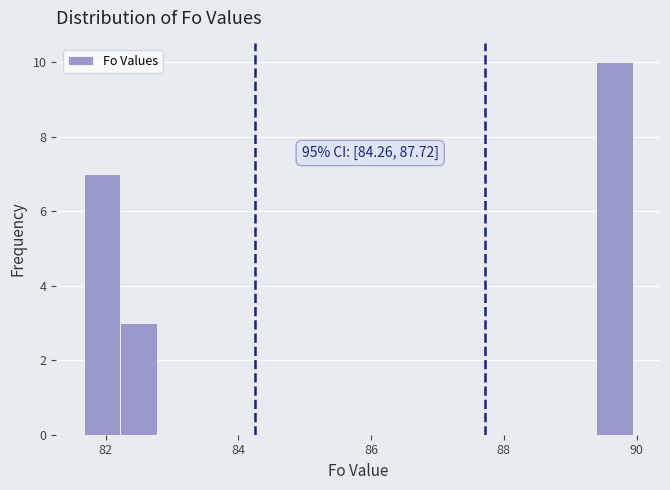

Around what value on the x-axis is the tallest bar? Give the approximate position of its centre, as read against the axis.

89.6